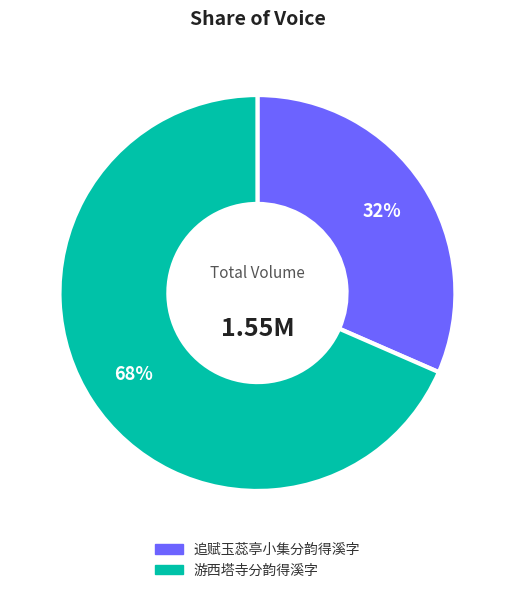

Approximately how many times larger is the value at 追赋玉蕊亭小集分韵得溪字 compared to 游西塔寺分韵得溪字?

0.5